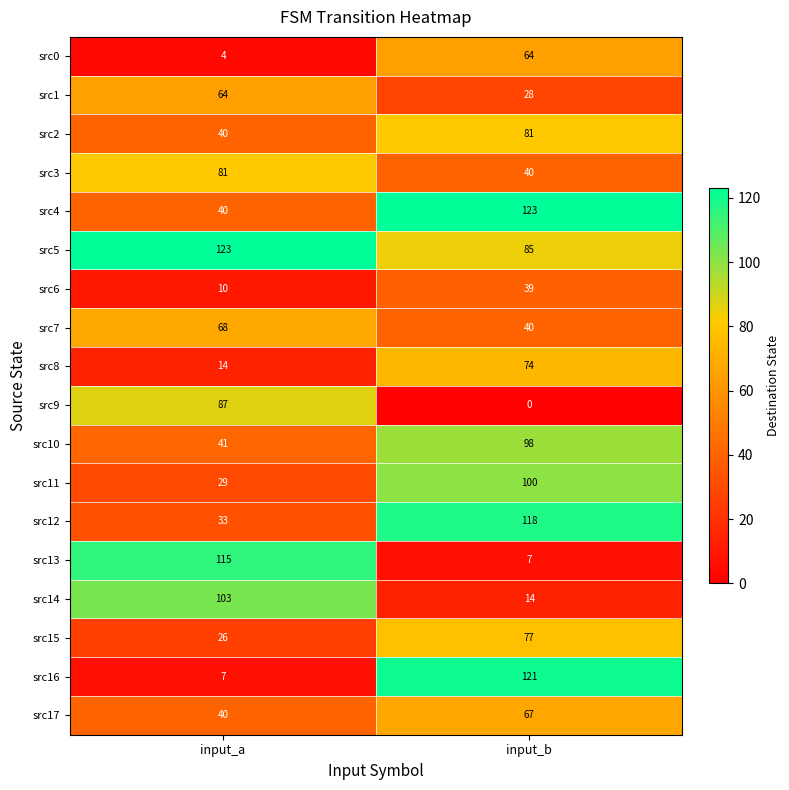

Which series has the largest total across all categories?

src5